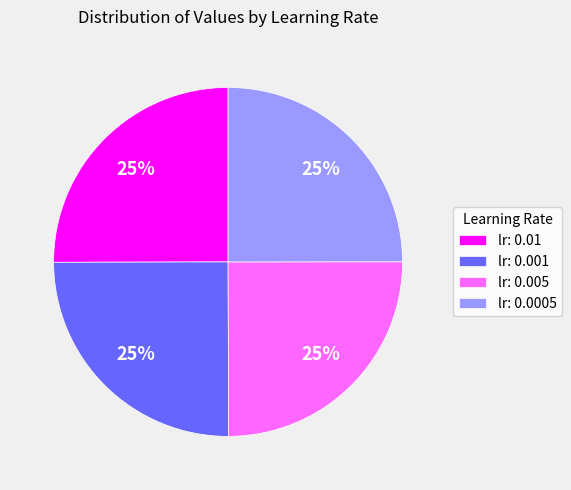

What is the ratio of the value at lr: 0.005 to the value at lr: 0.001?

1.0